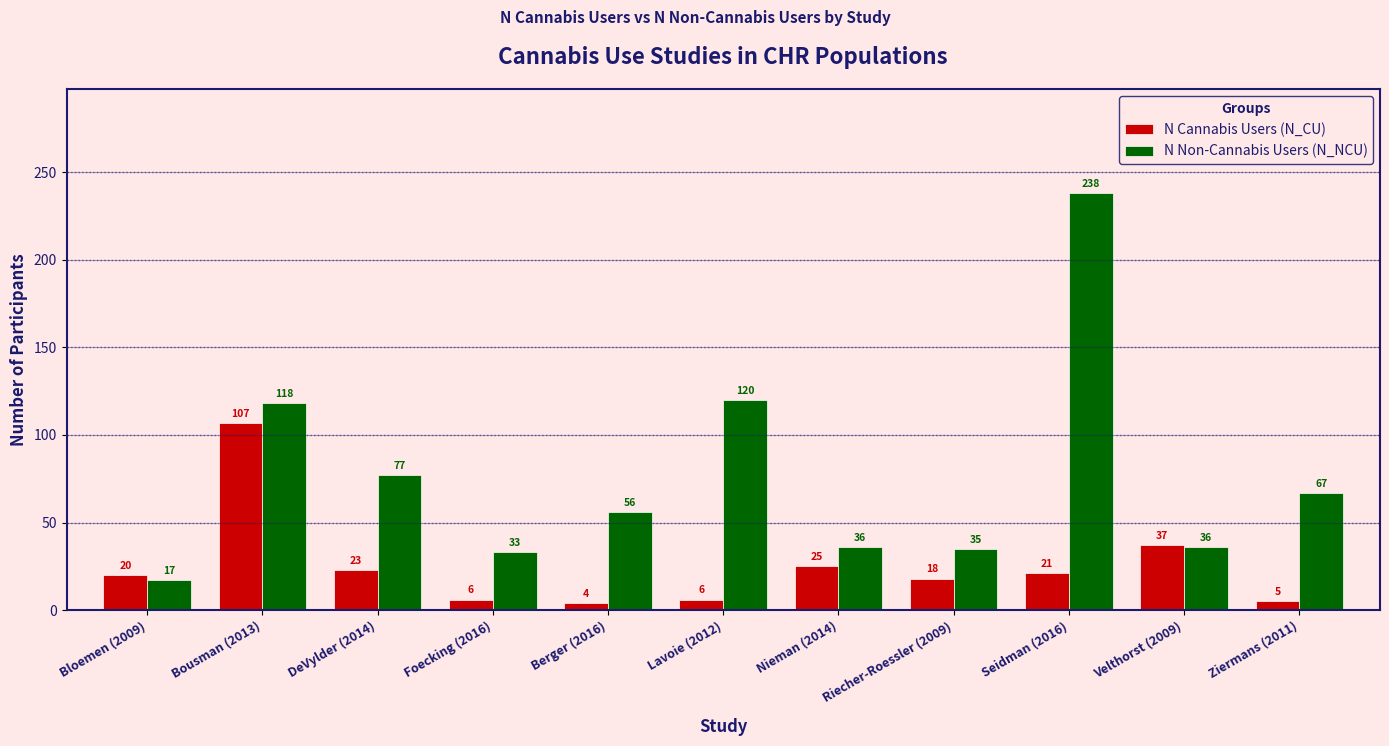

What is the spread (max minus min) of values at Ziermans (2011)?

62